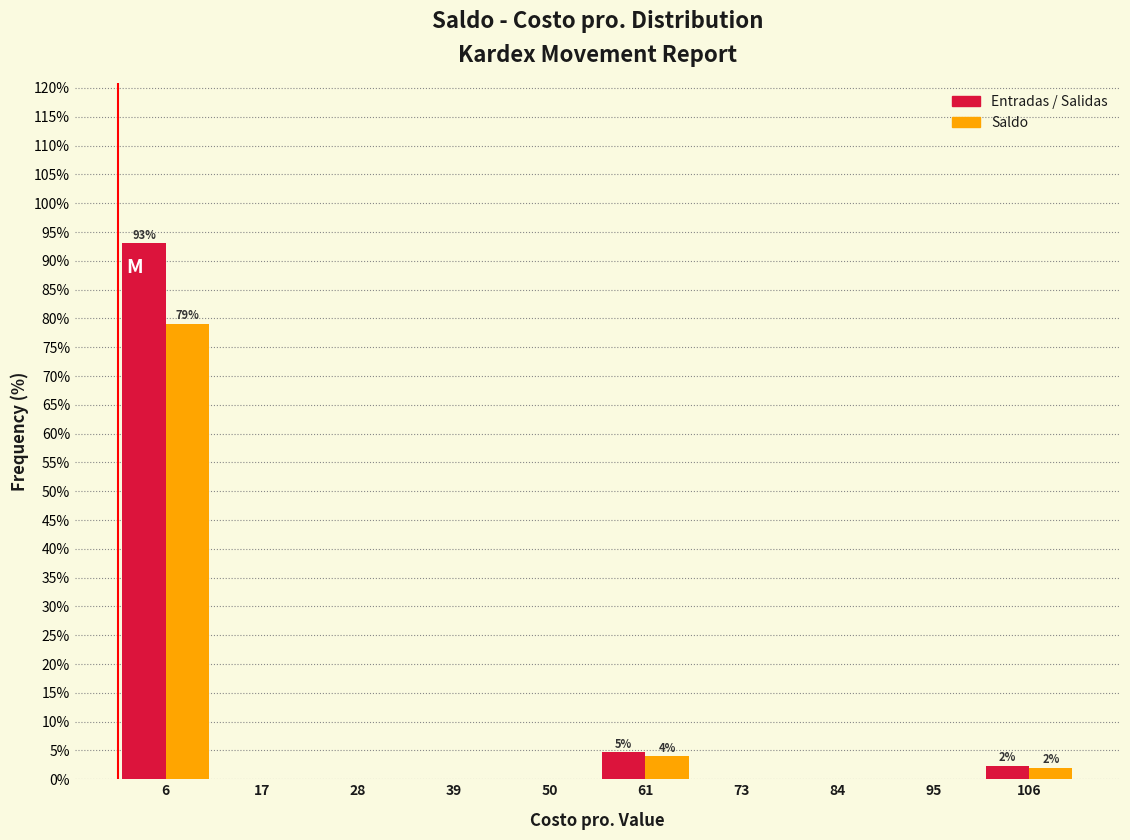

In the Saldo series, which range on the x-axis has the tallest bar?

0 to 12